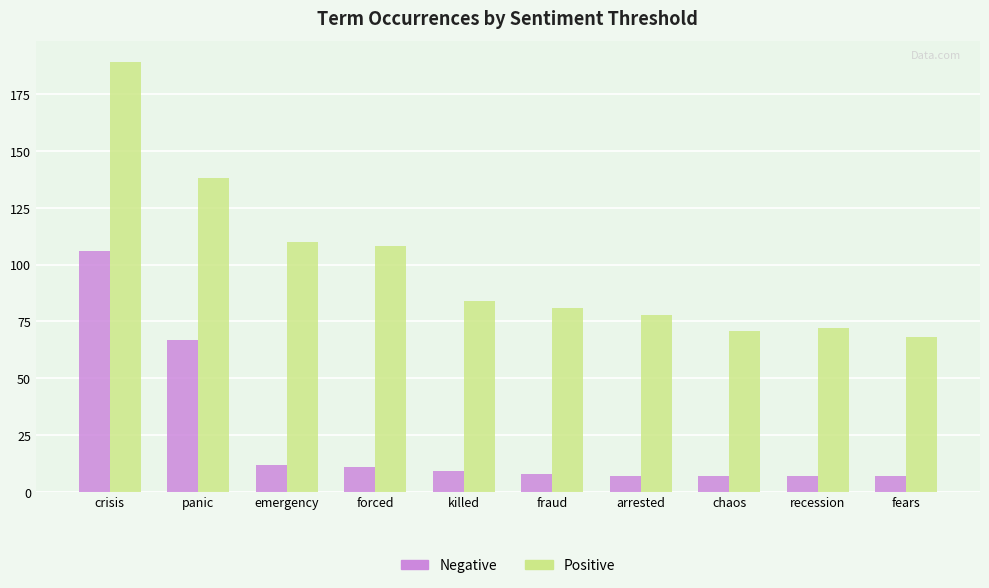

The Positive series shows 108 at fears. True or false?

False